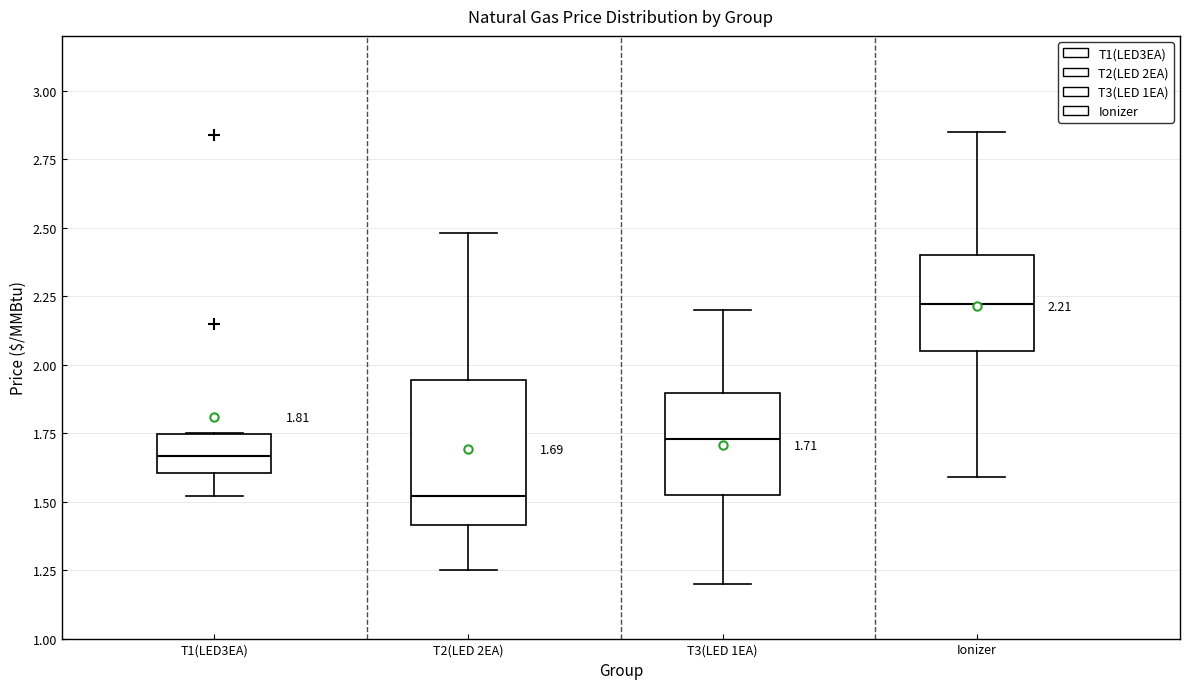

Which box has the lowest median line?

T2(LED 2EA)